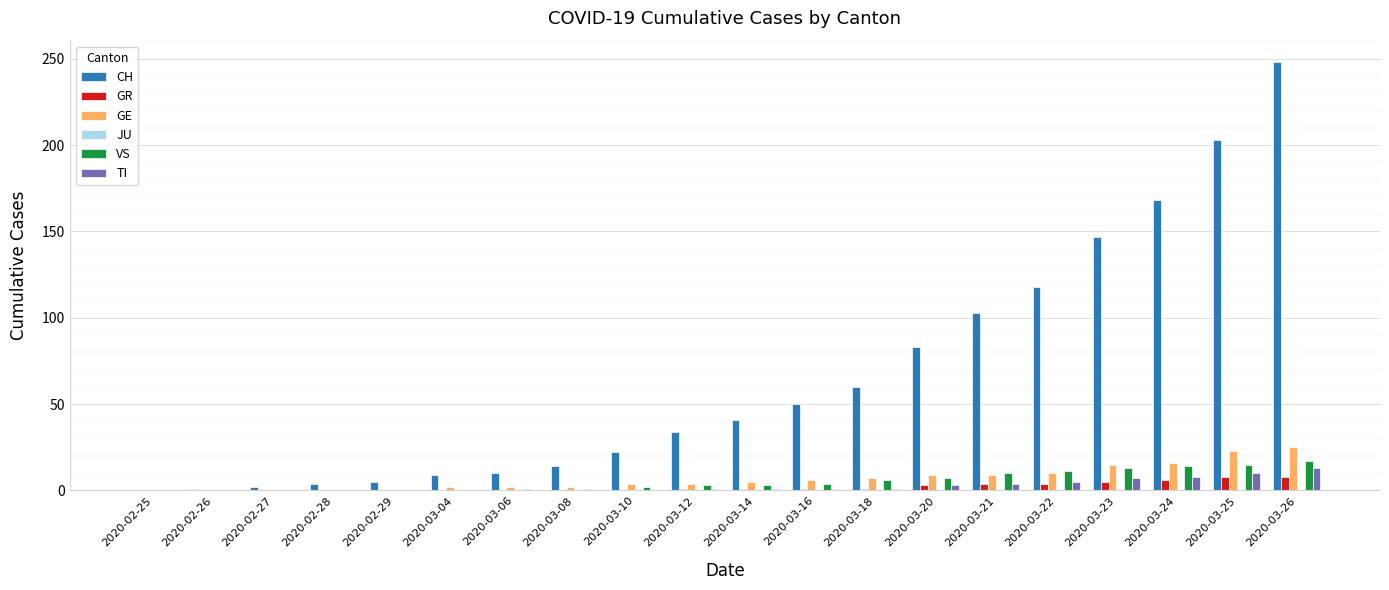

What is the sum of all CH values?

1322